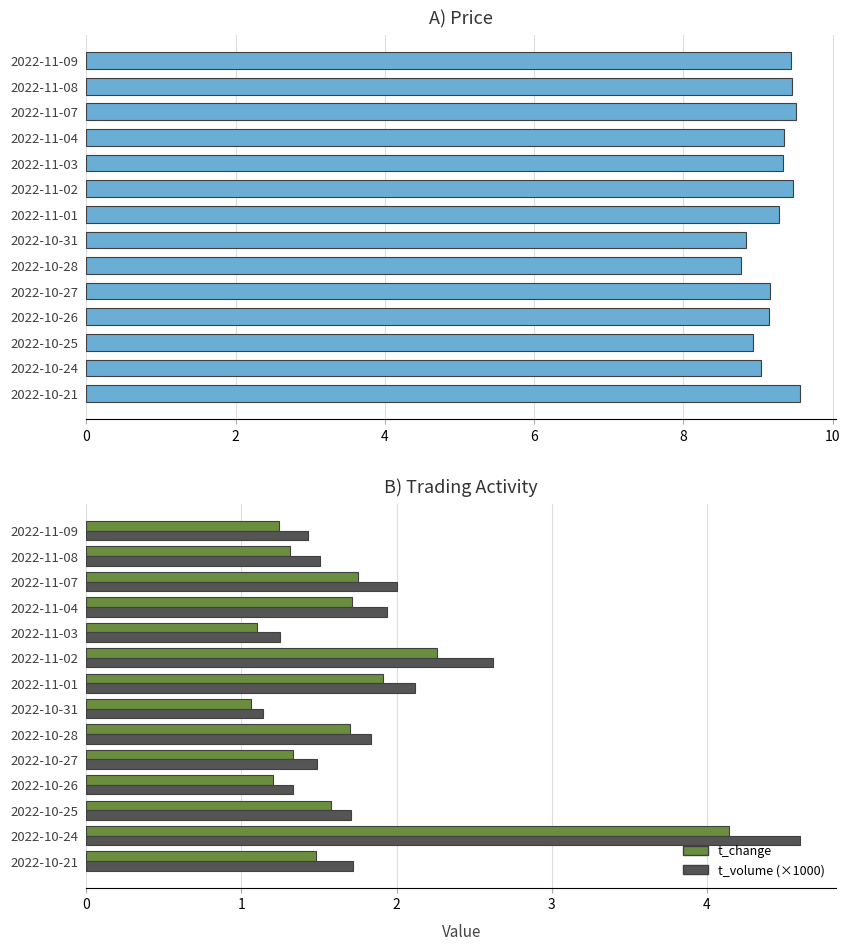

What is the sum of all t_change values?

23.8